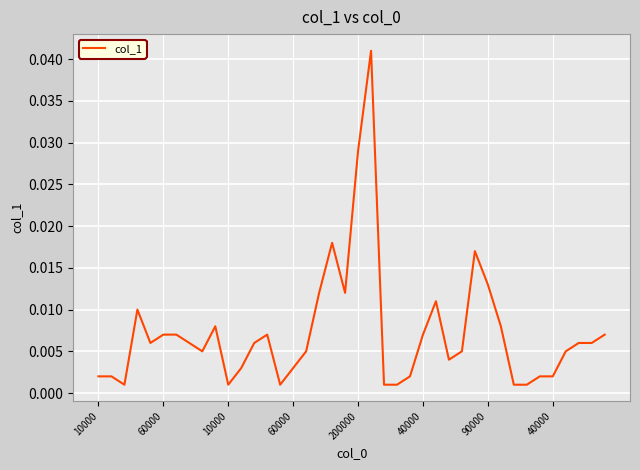

Rank the categories by value from lowest to highest.

10000, 10, 14, 22, 23, 32, 33, 10000, 60000, 24, 34, 35, 11, 15, 27, 8, 16, 28, 36, 200000, 40000, 12, 37, 38, 40000, 90000, 13, 25, 39, 9, 31, 60000, 26, 17, 19, 30, 29, 18, 20, 21